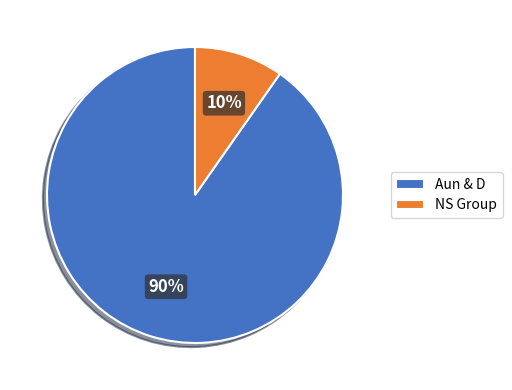

To the nearest percent, what portion does Aun & D represent?

90%